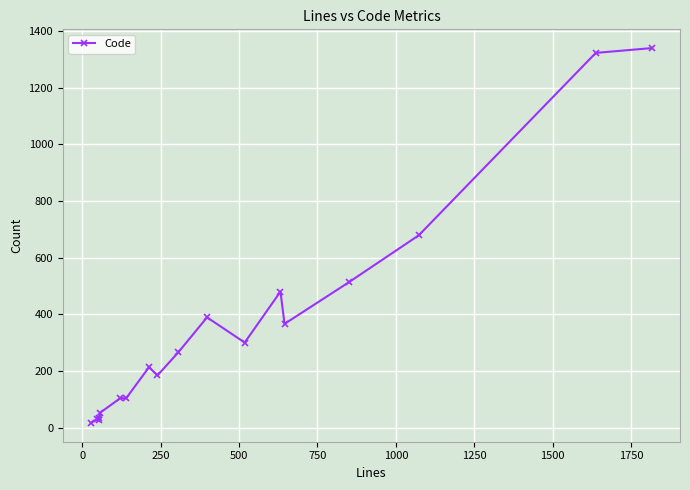

What is the maximum value shown in the chart?

1340